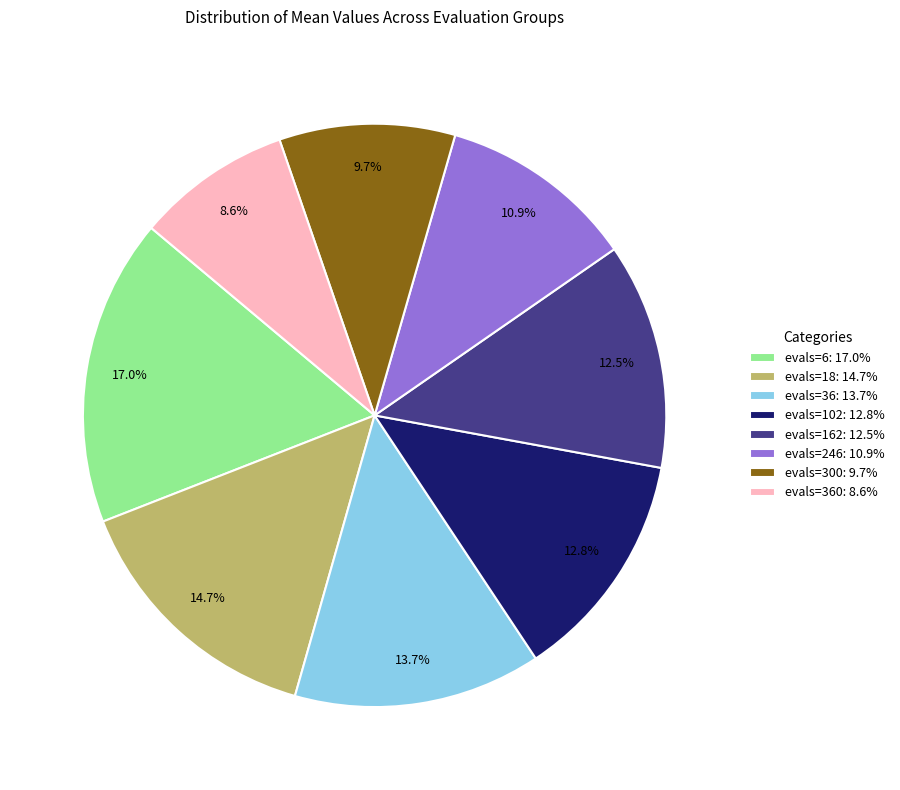

Approximately how many times larger is the value at evals=102: 12.8% compared to evals=162: 12.5%?

1.0